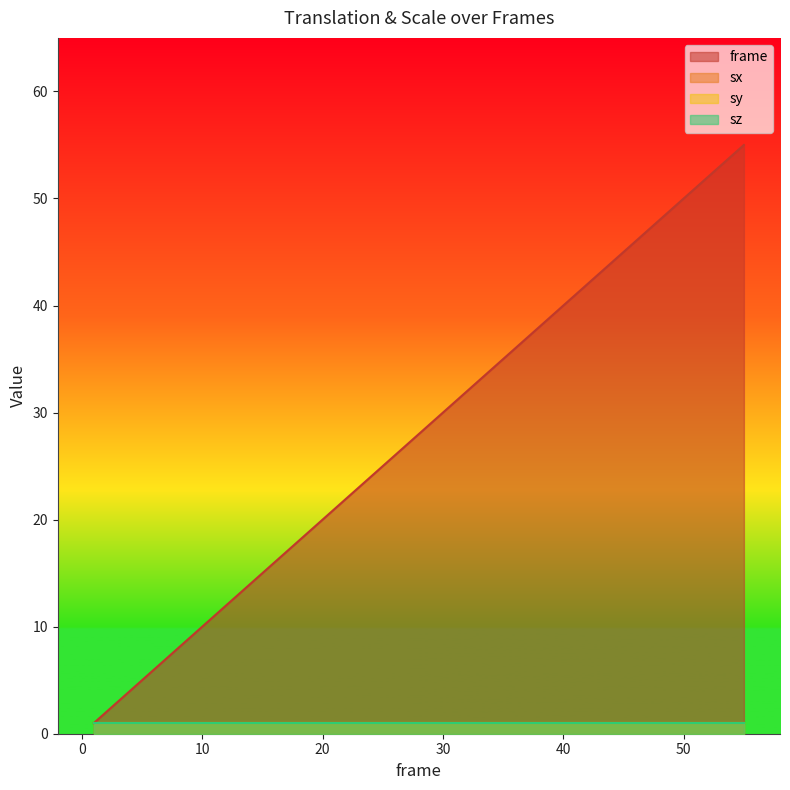

Which has a higher value, 85.439 or 85.439?

85.439